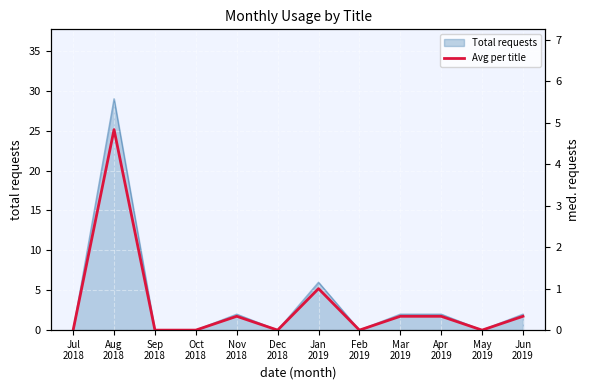

Between May
2019 and Jul
2018, which is larger?

May
2019